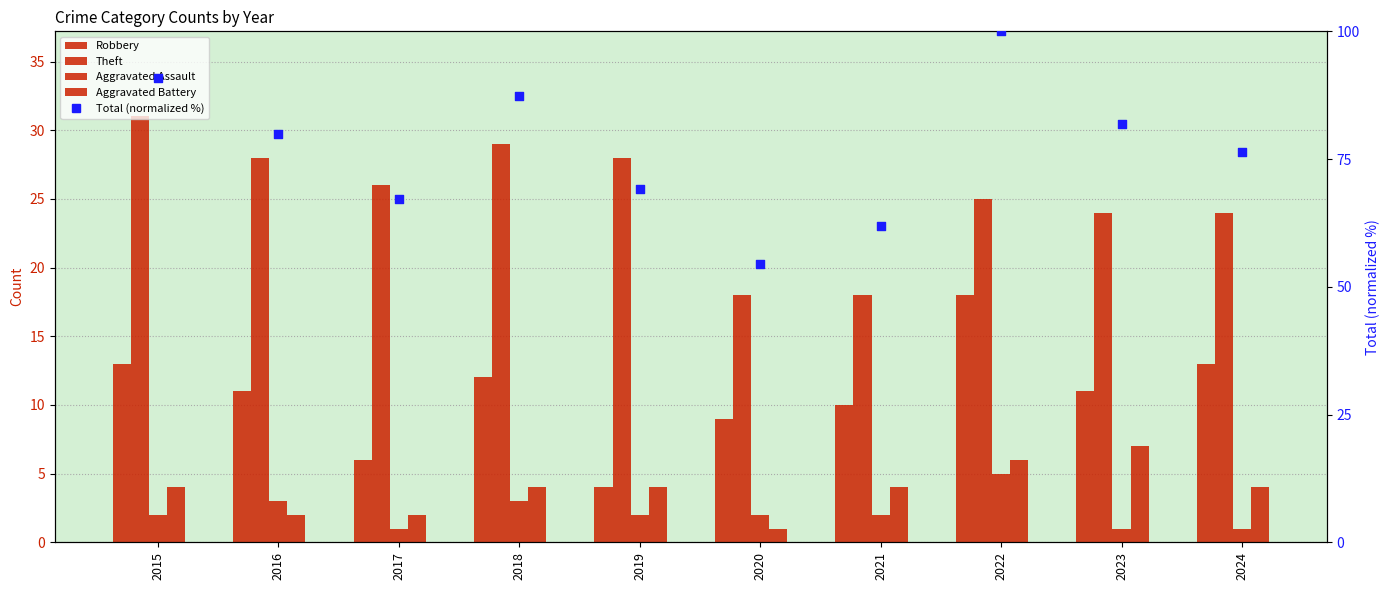

Which series has the widest spread of Y values?

Total (normalized %)